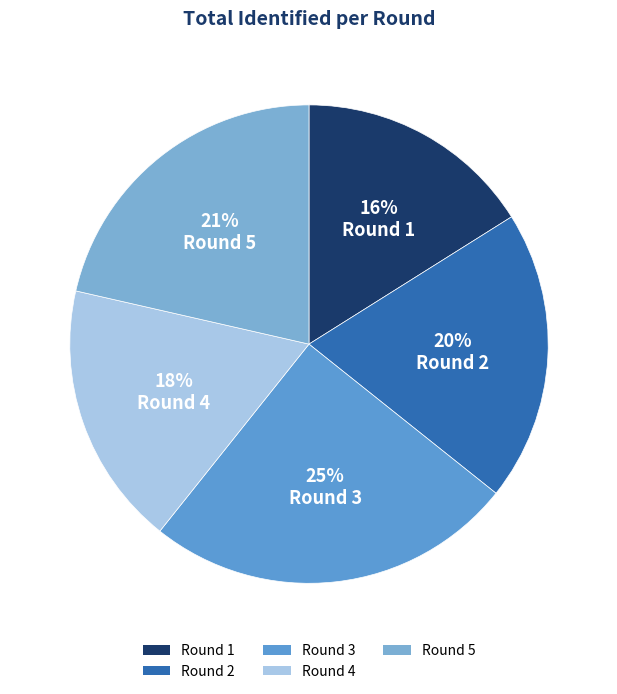

How many segments does this pie chart have?

5